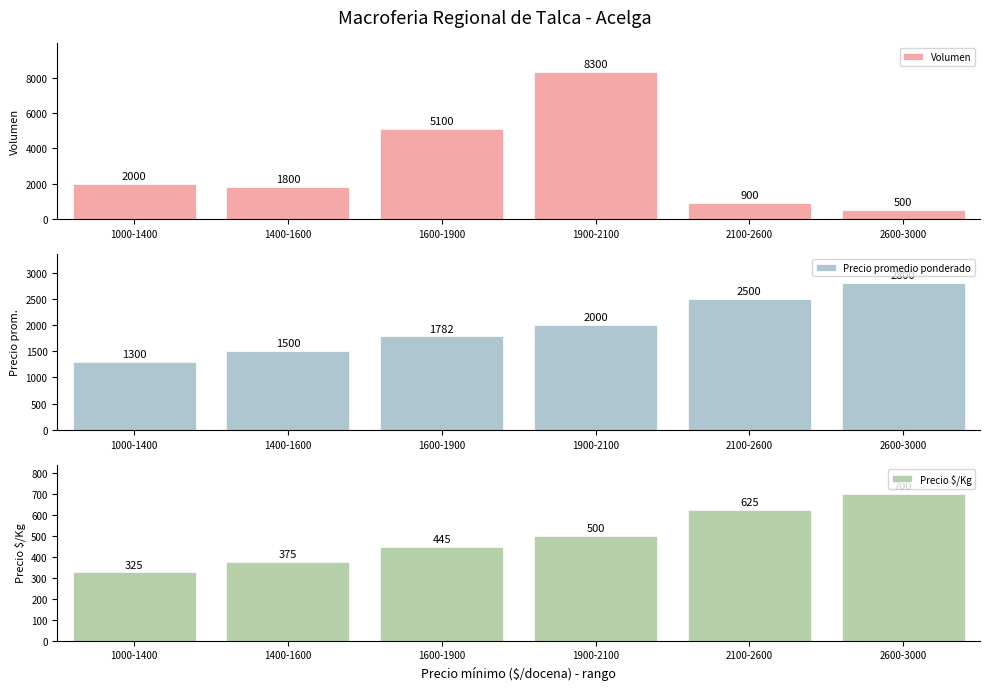

Which category has the lowest value in the Precio $/Kg series?

1000-1400